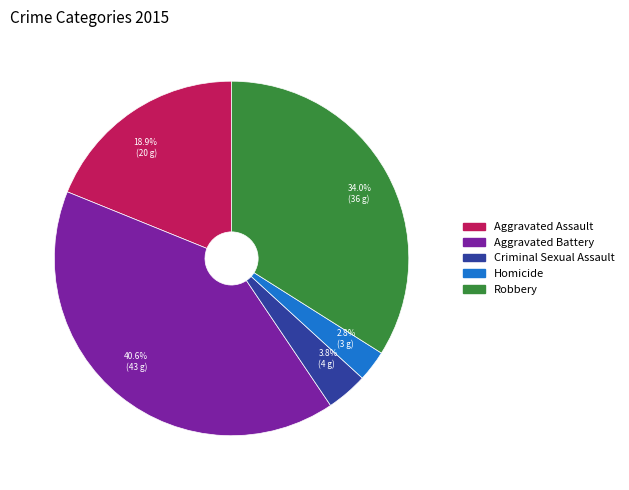

True or false: Aggravated Assault accounts for 19% of the total.

True